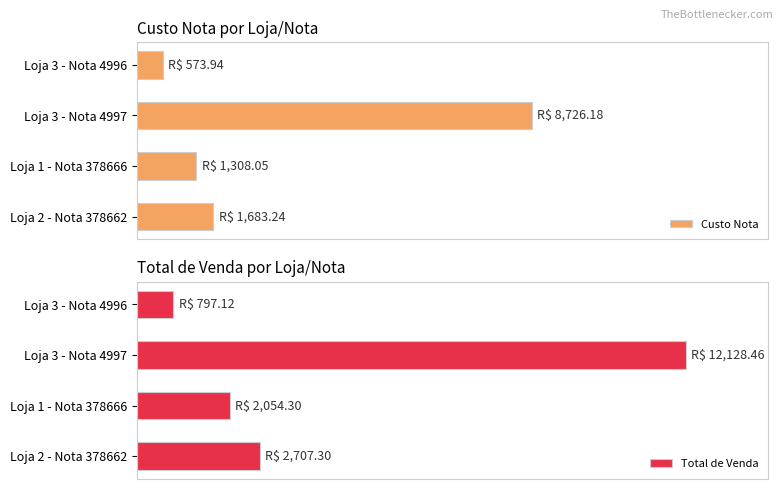

True or false: Total de Venda has a value of 257.6 at Loja 3 - Nota 4996.

False